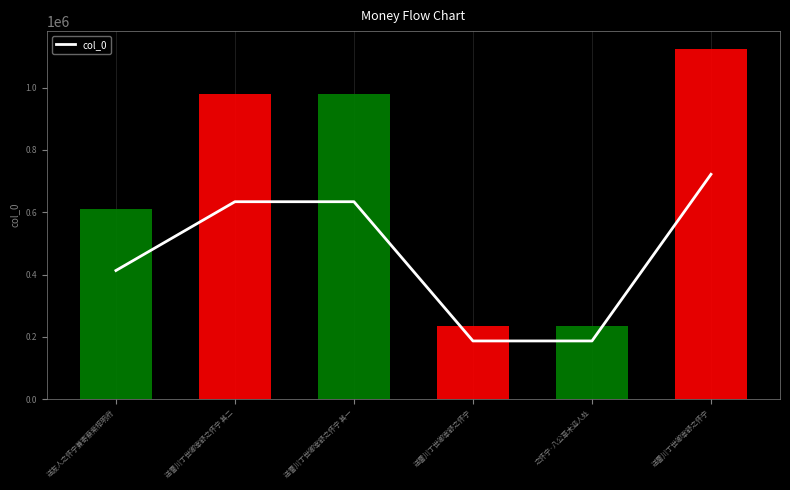

What is the greatest value displayed?

721724.6